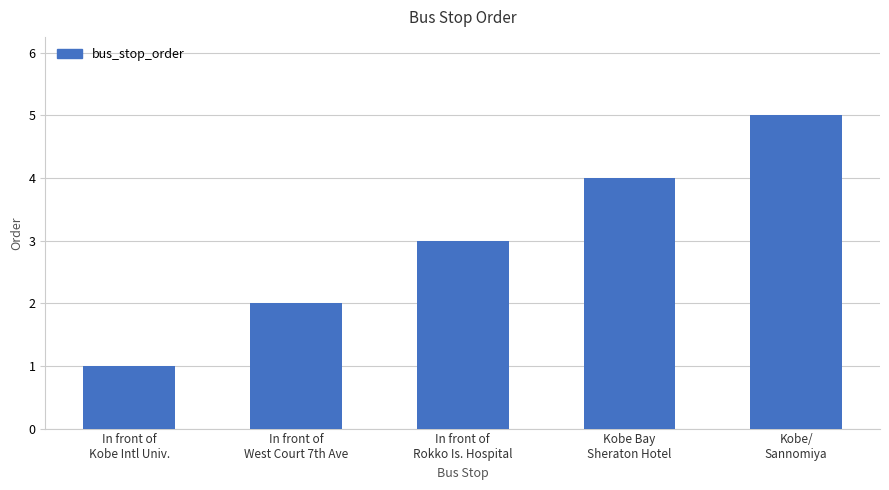

How many data points does each series have?

5